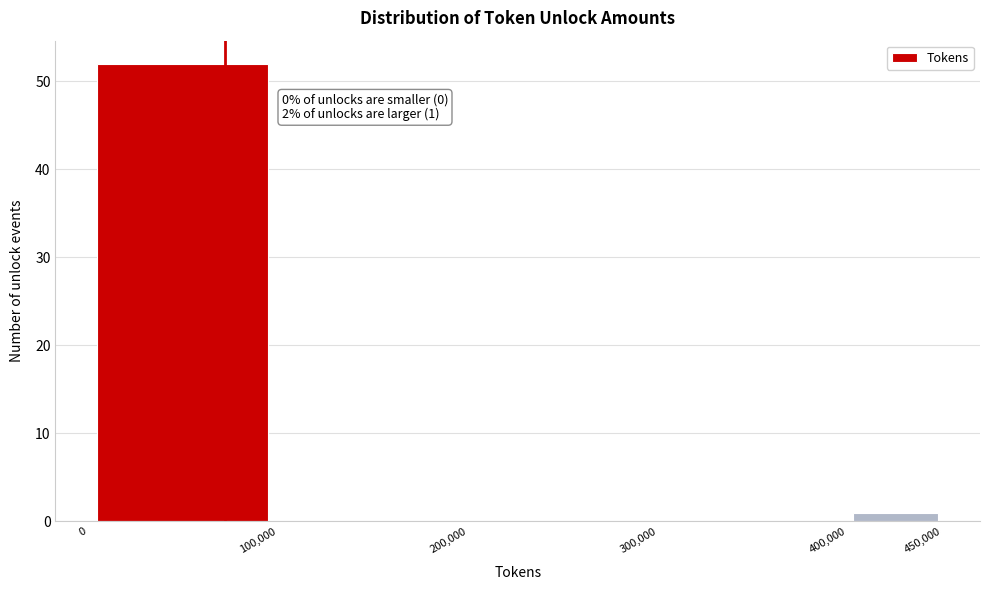

Over which range of the x-axis is the bar tallest?

0 to 100,000